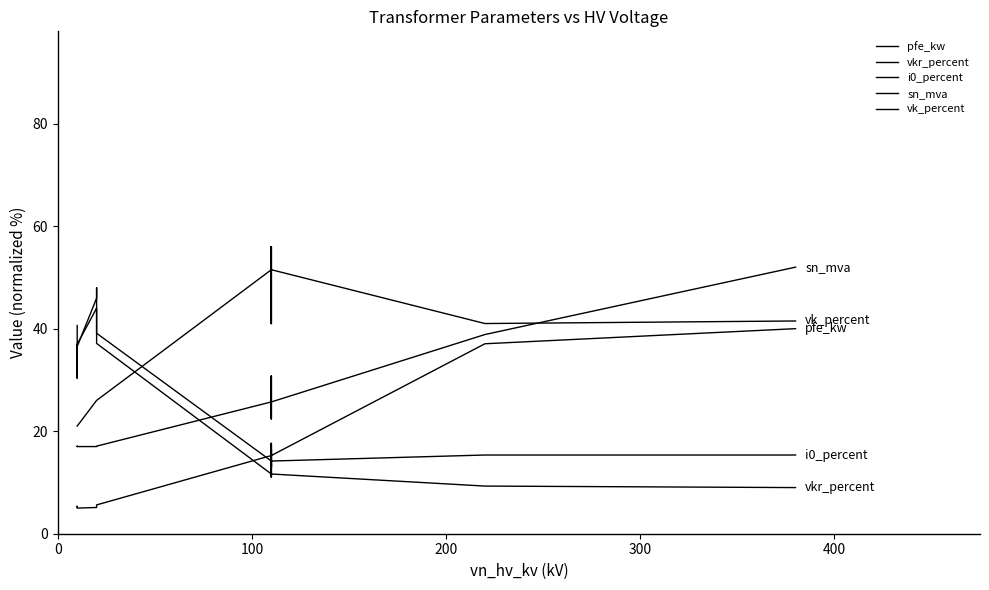

Reading left to right, what are all the values shown in this chart?

pfe_kw: 5.2	5.3	5.0	5.1	5.4	5.6	15.3	17.6	12.9	17.6	12.9	15.3	37.1	40.0
vkr_percent: 40.6	33.4	36.9	44.0	43.6	37.1	11.6	11.1	13.7	11.1	13.7	11.6	9.3	9.0
i0_percent: 36.2	30.3	36.5	45.9	48.0	39.1	14.2	13.0	16.5	13.0	16.5	14.2	15.4	15.4
sn_mva: 17.0	17.1	17.0	17.0	17.0	17.1	25.7	30.7	22.4	30.7	22.4	25.7	38.9	52.0
vk_percent: 21.0	21.0	21.0	26.0	26.0	26.0	51.5	56.0	41.0	56.0	41.0	51.5	41.0	41.5